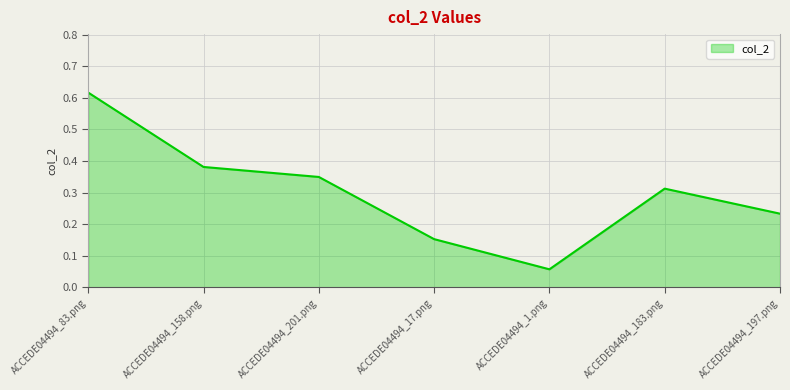

True or false: the data has more than 1 interior local peaks.

False